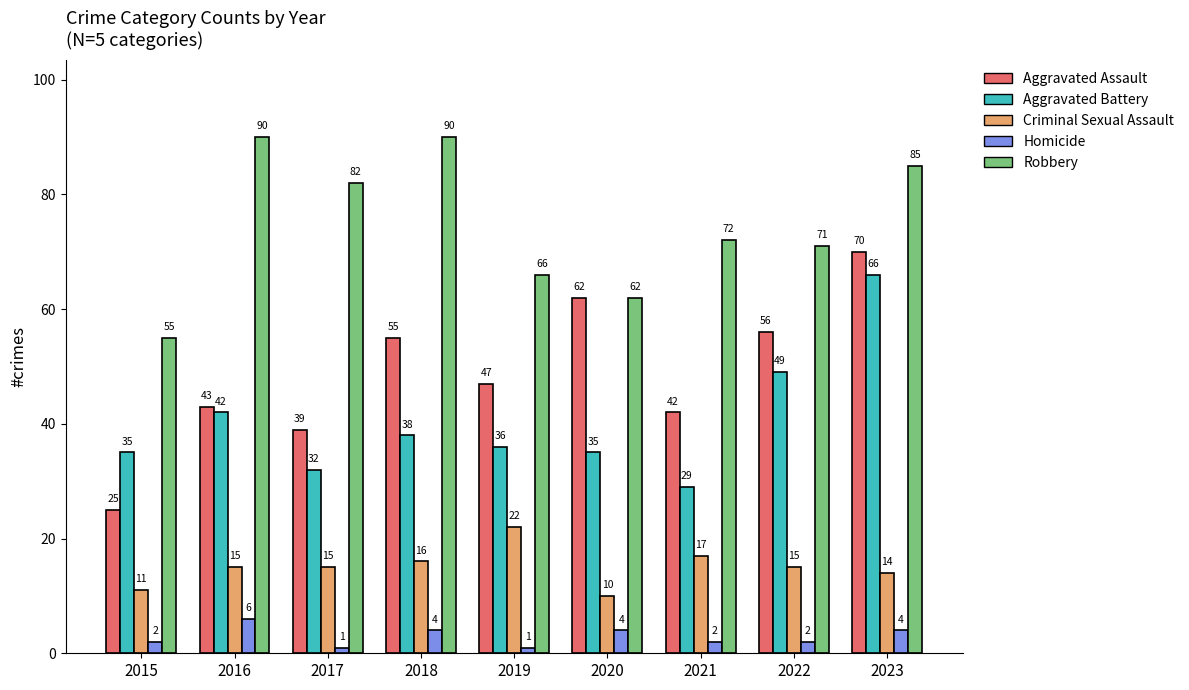

What is the sum of the Robbery values at 2021 and 2017?

154